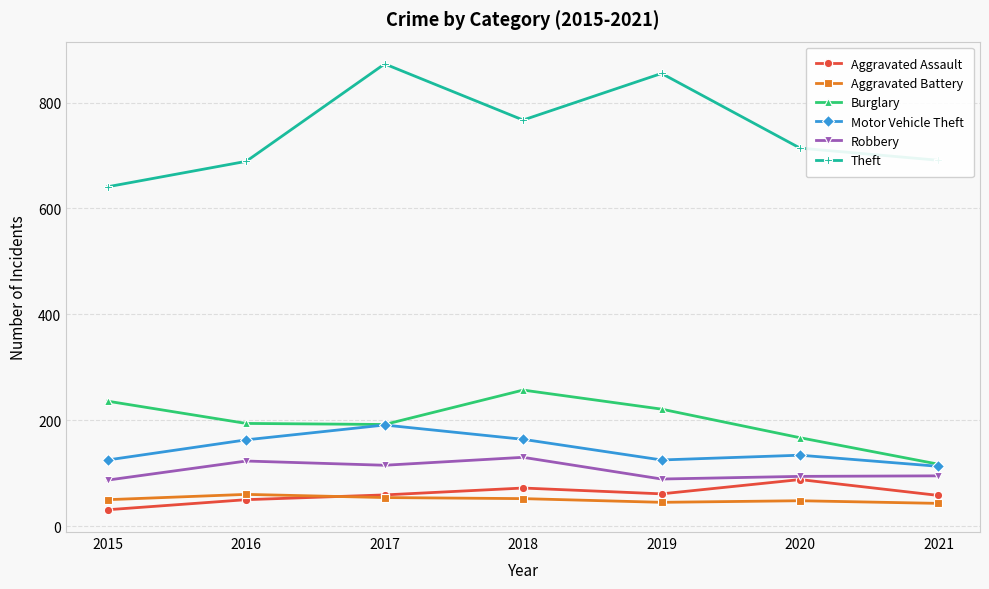

What is the value of the Theft point at the 5th from the left?

855